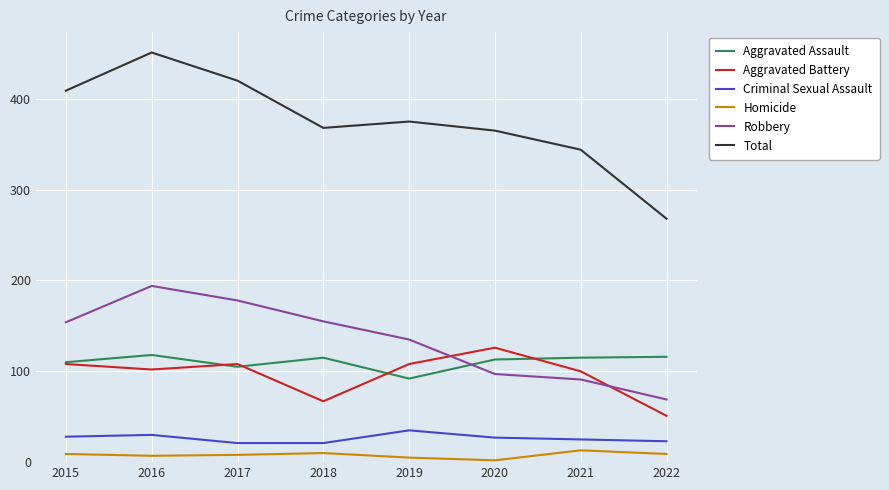

True or false: Aggravated Battery and Robbery cross at least once.

True